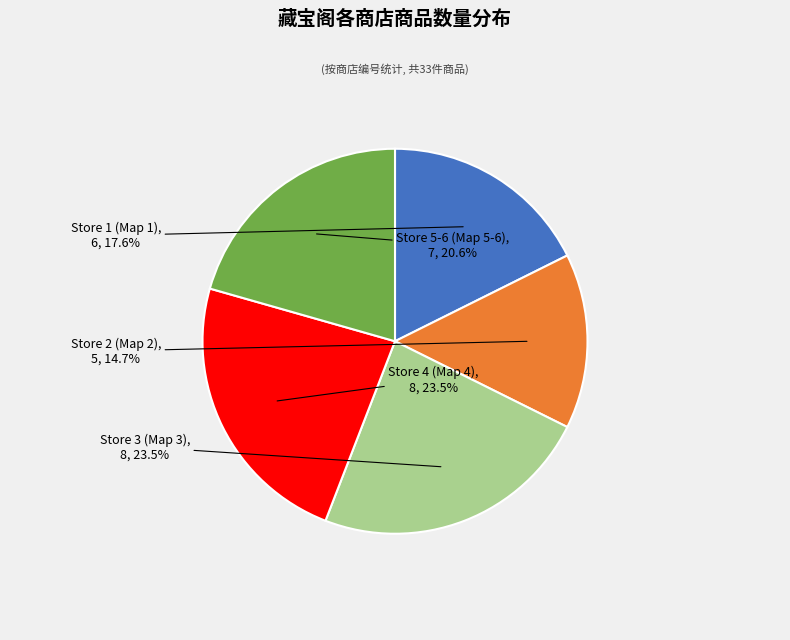

Which slice is the smallest?

Store 2 (Map 2)